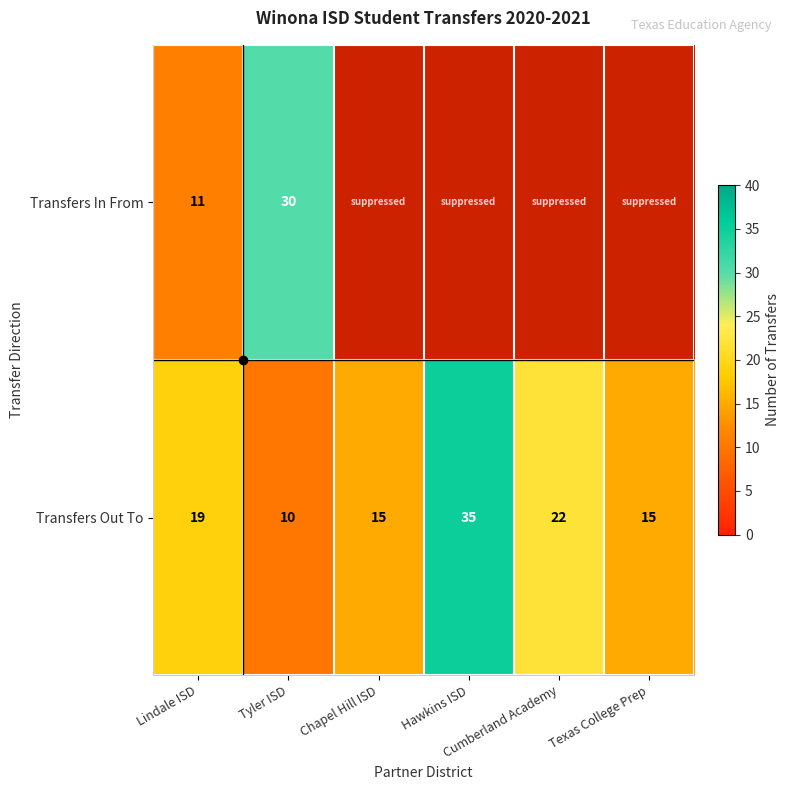

True or false: Transfers In From has a value of 11.0 at Lindale ISD.

True